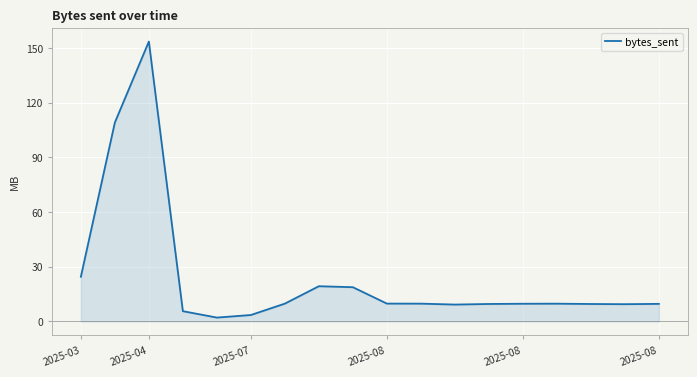

What is the difference between the maximum and minimum values?

151.3